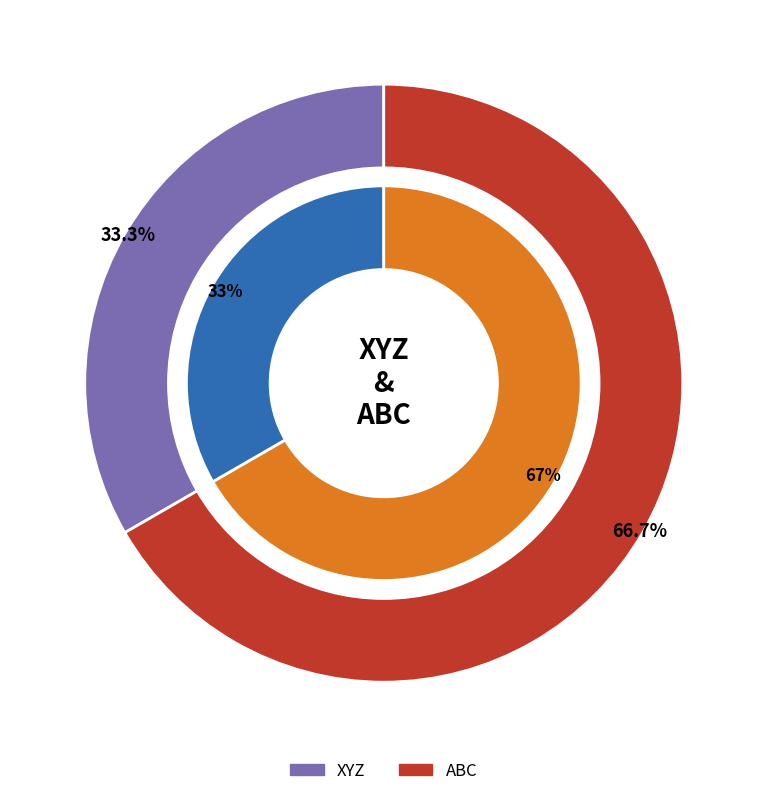

What is the total percentage of XYZ and ABC?

100.0%